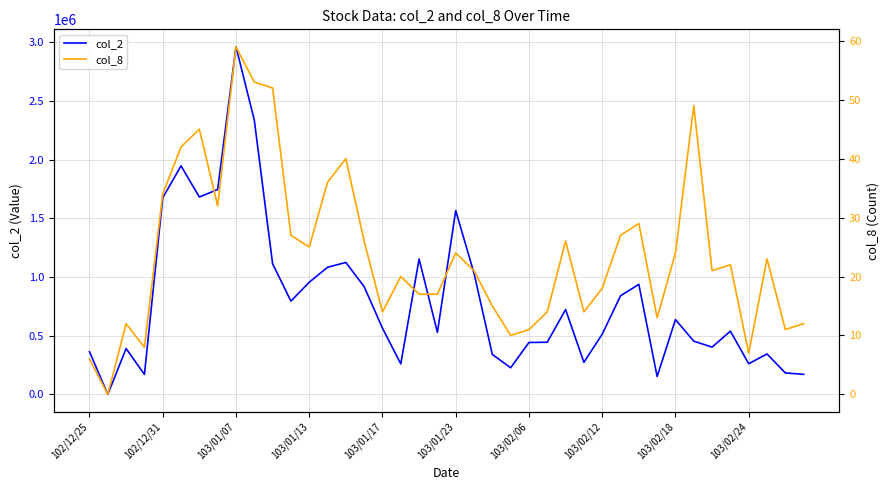

How many categories are shown in the chart?

40